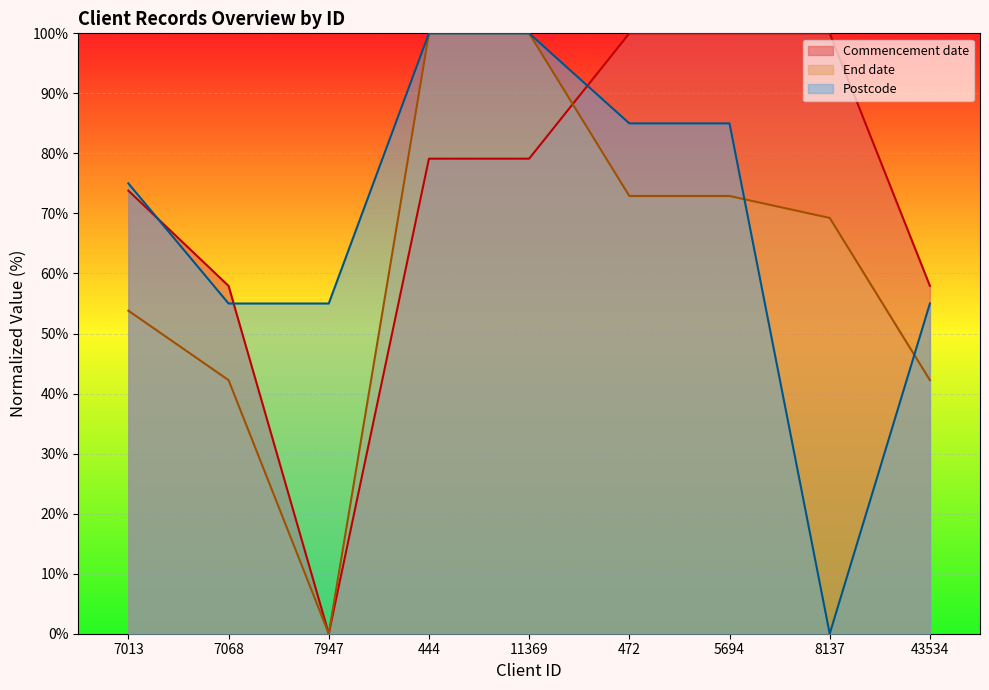

Is the value of Postcode at 8137 greater than the value of Commencement date at 5694?

No